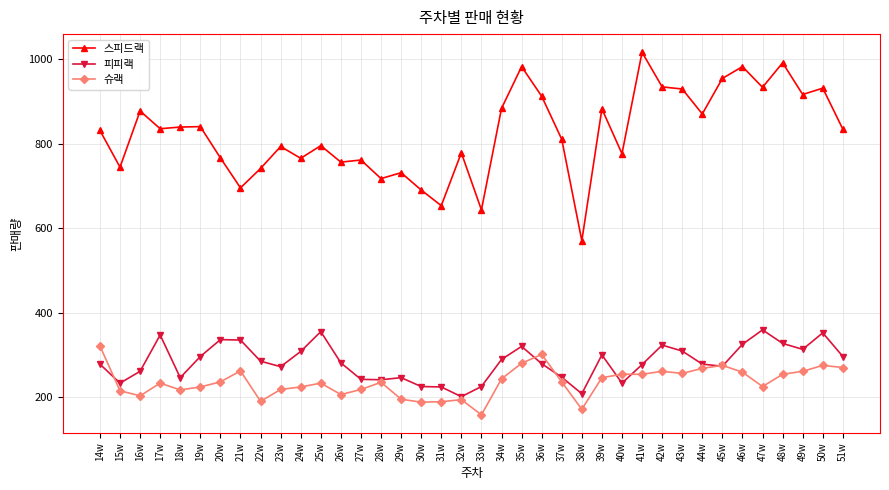

At which category does 스피드랙 reach its first local valley?

15w